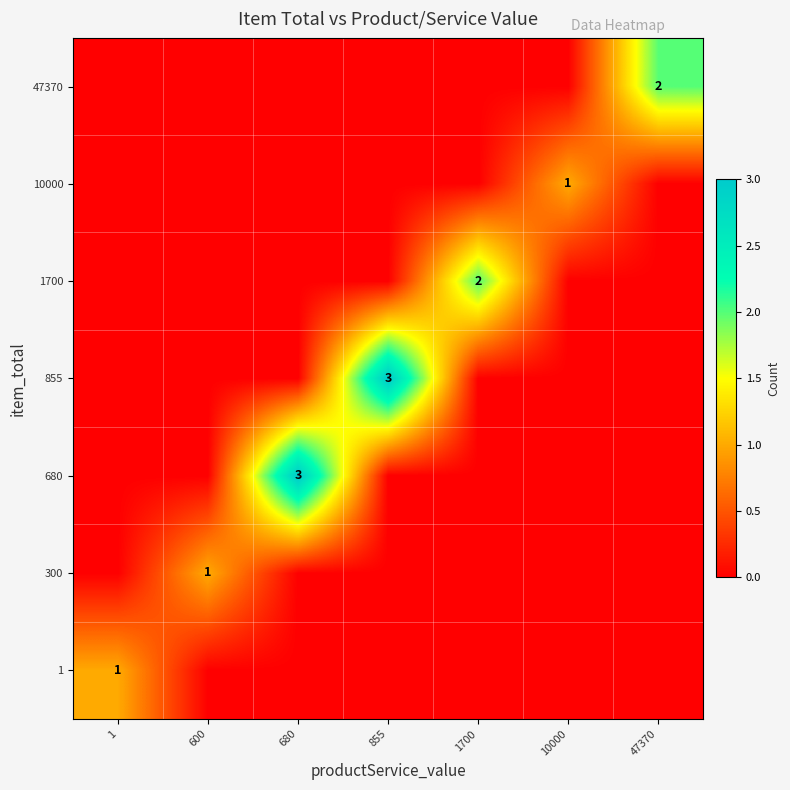

How many distinct data groups are displayed?

7